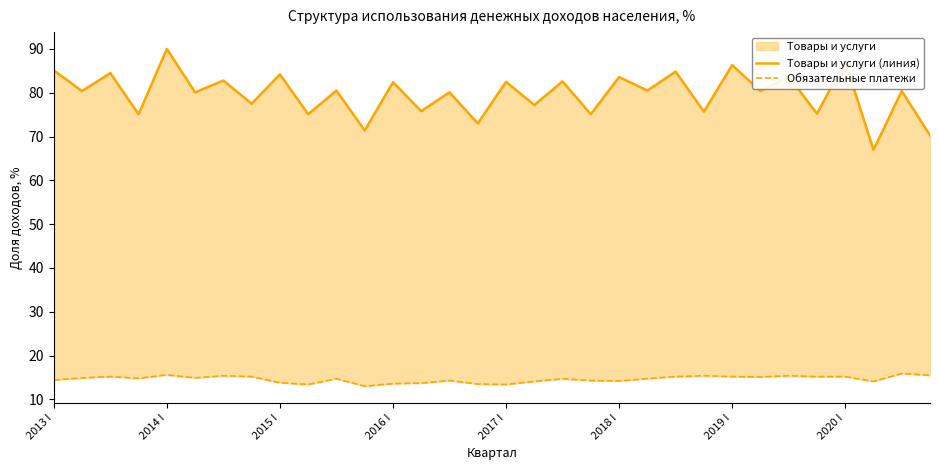

What is the value of the Товары и услуги (линия) point at the 15th from the left?

80.1